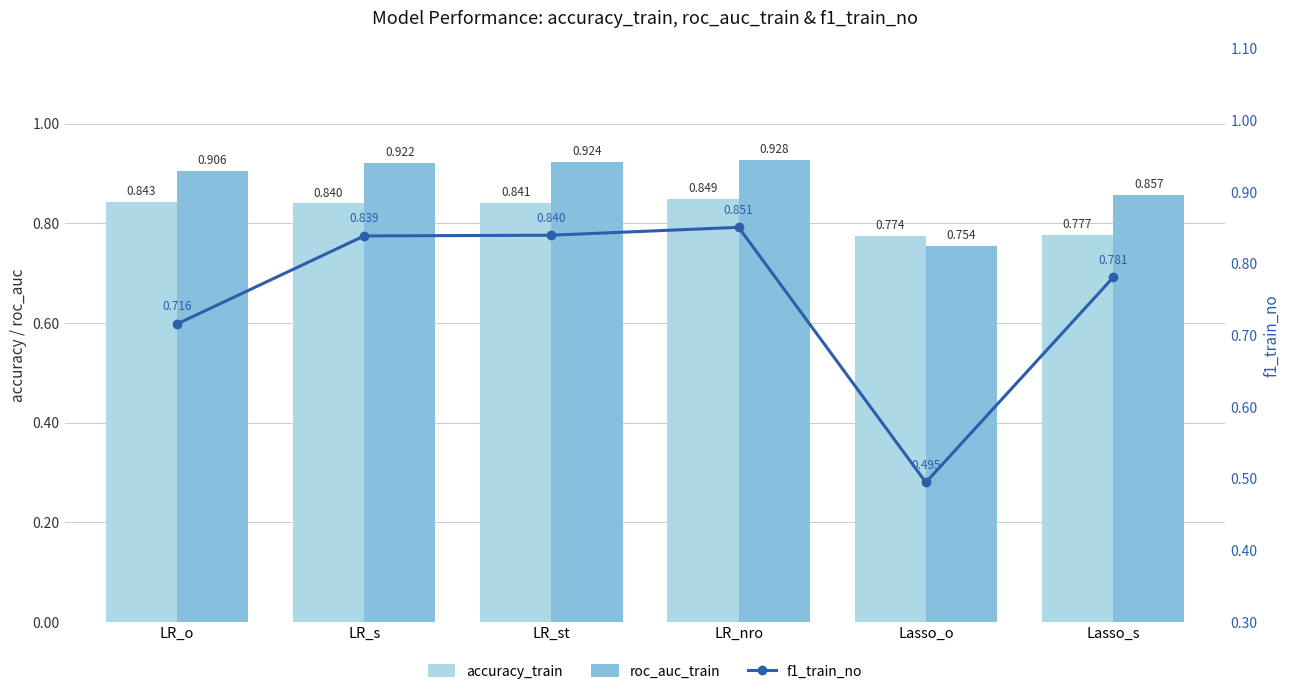

What is the difference between the roc_auc_train values at LR_nro and Lasso_s?

0.1